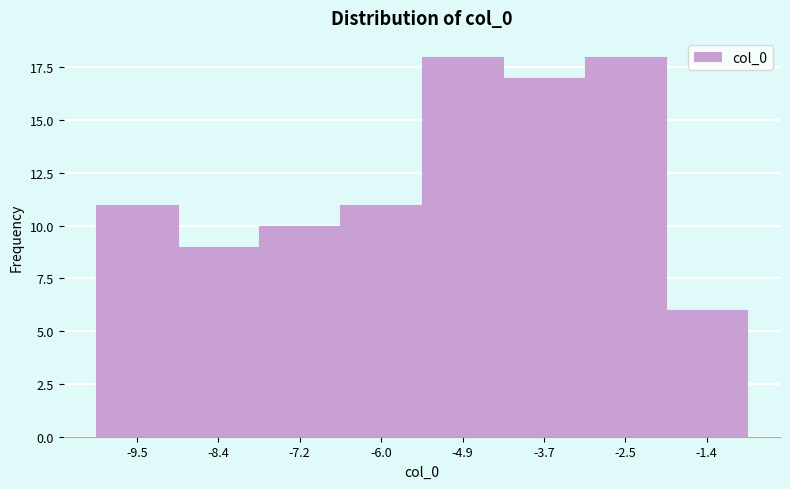

Reading left to right, transcribe all the data shown in this chart.

-9.5=11	-8.4=9	-7.2=10	-6.0=11	-4.9=18	-3.7=17	-2.5=18	-1.4=6